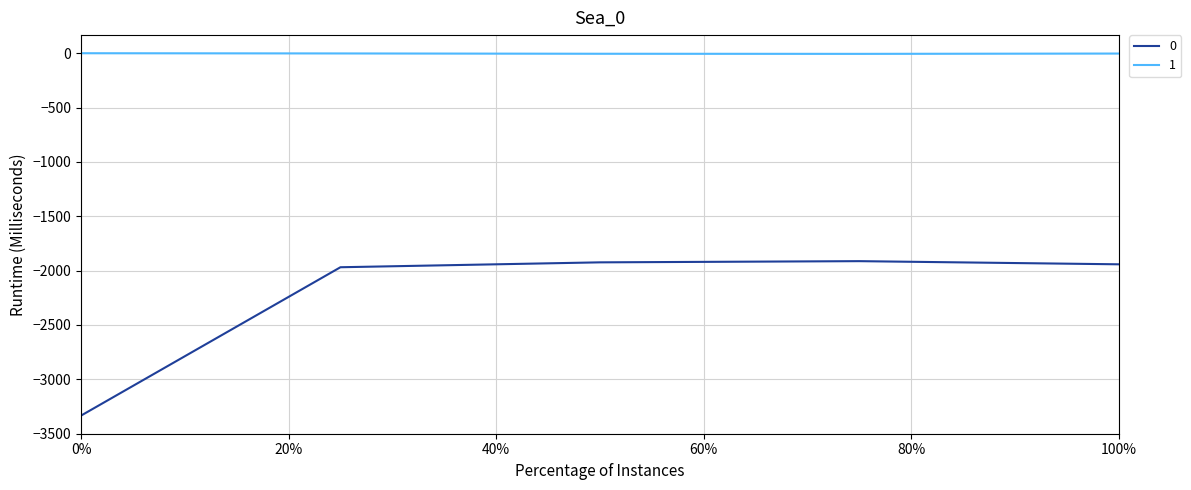

True or false: 0 and 1 cross at least once.

False